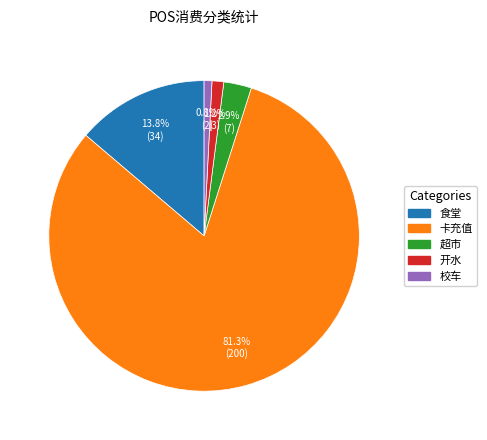

Is 开水 the majority of the pie?

No